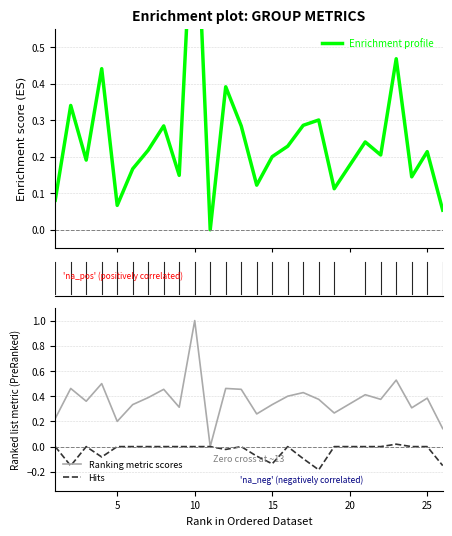

True or false: Hits has a value of -0.1 at 5.

False